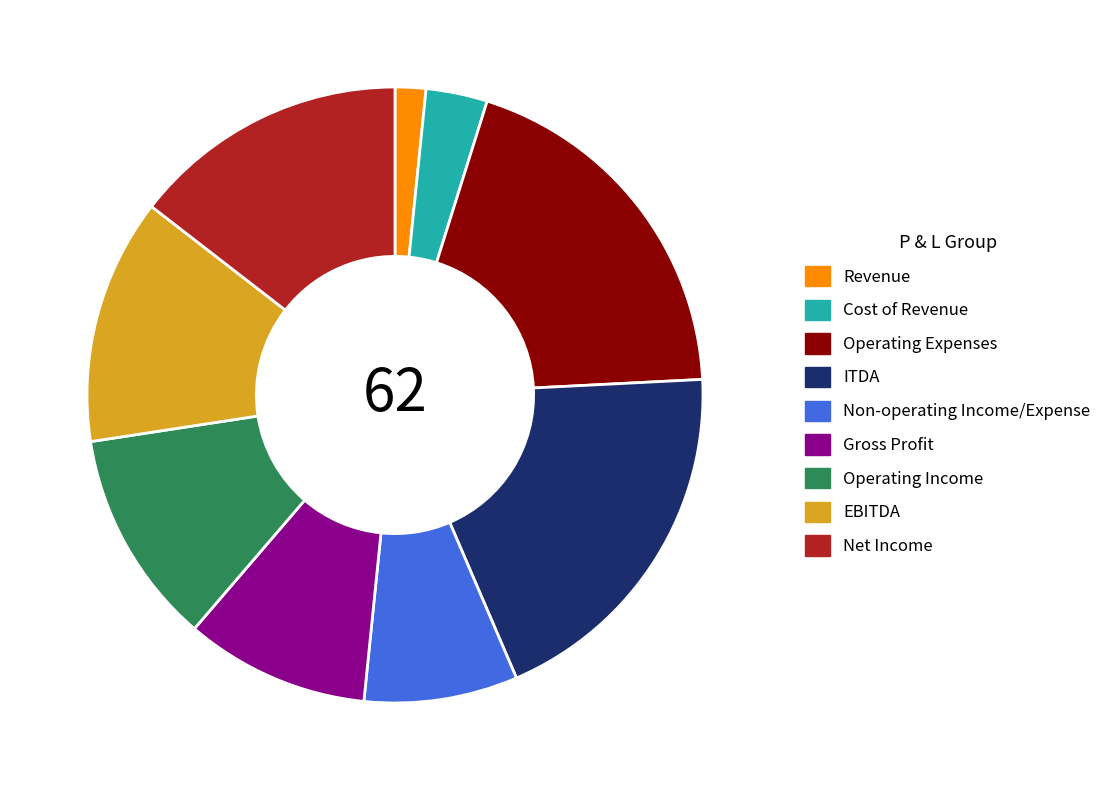

The Cost of Revenue slice represents 3% of the pie. True or false?

True